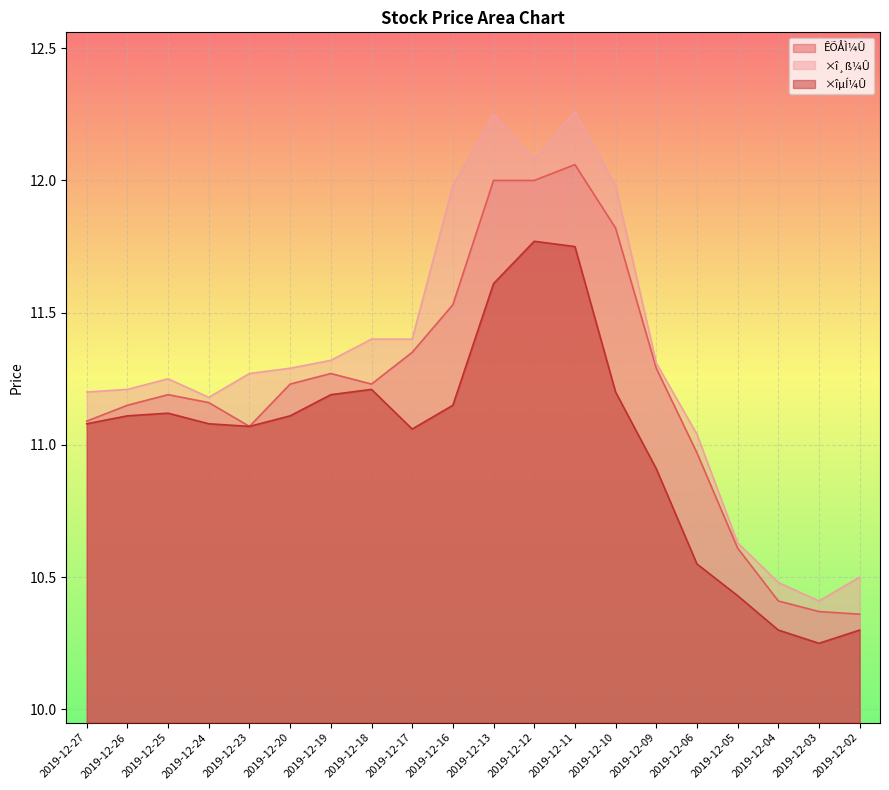

The value of ×î¸ß¼Û at 2019-12-09 is 11.3. True or false?

True